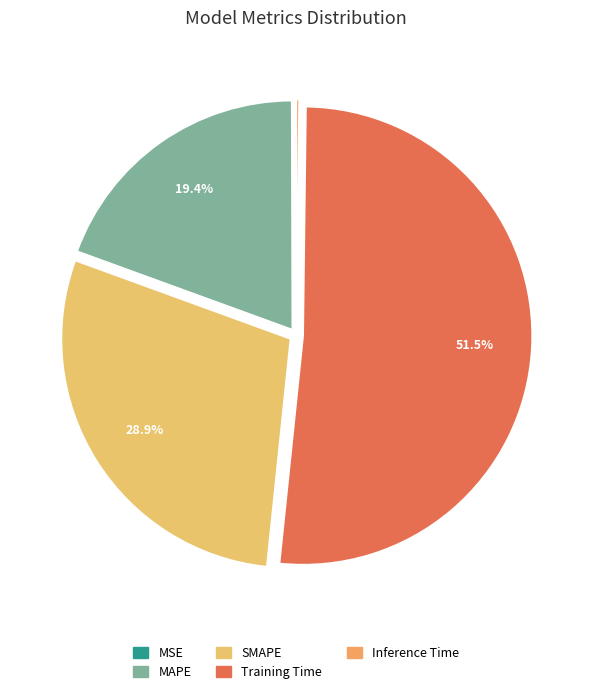

What is the smallest slice in the pie chart?

MSE